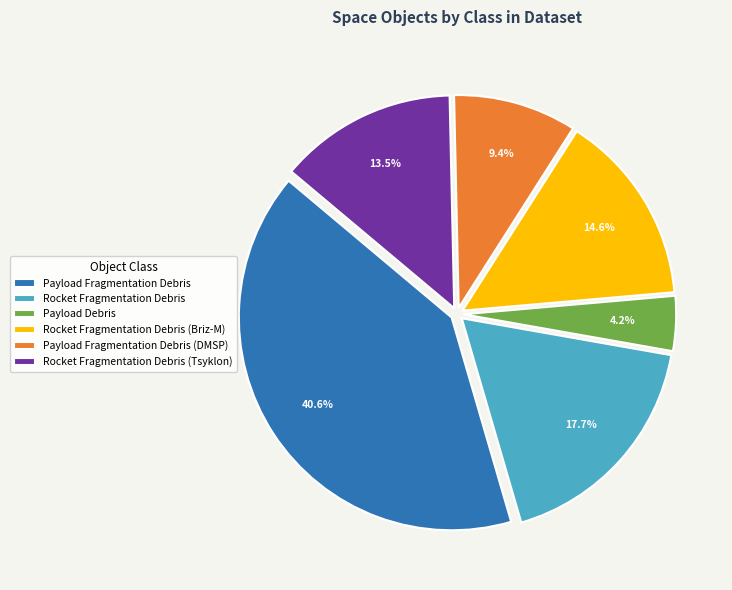

Is Payload Fragmentation Debris (DMSP) the majority of the pie?

No